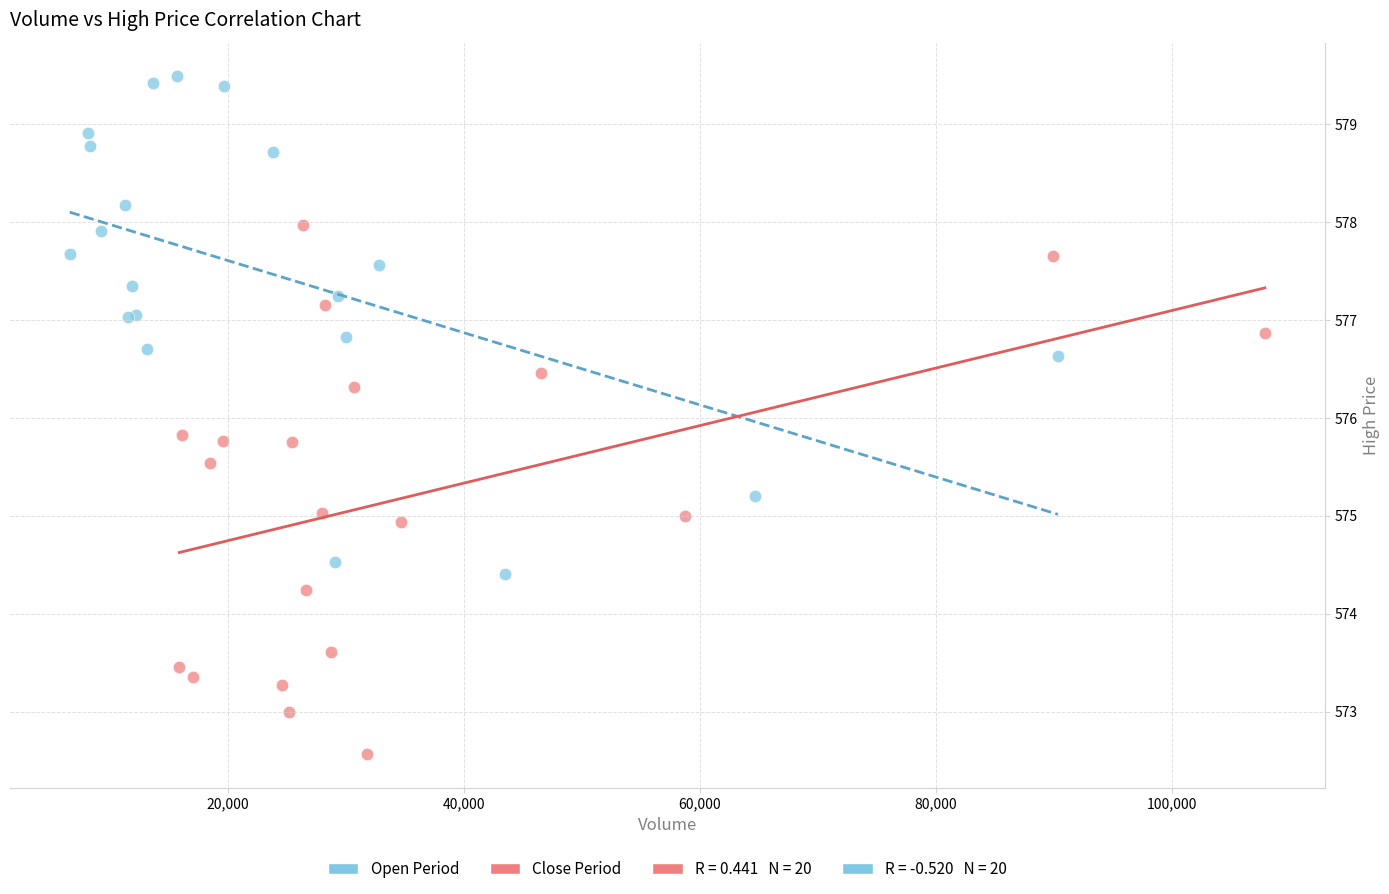

Which series contains the highest Y value?

Open Period